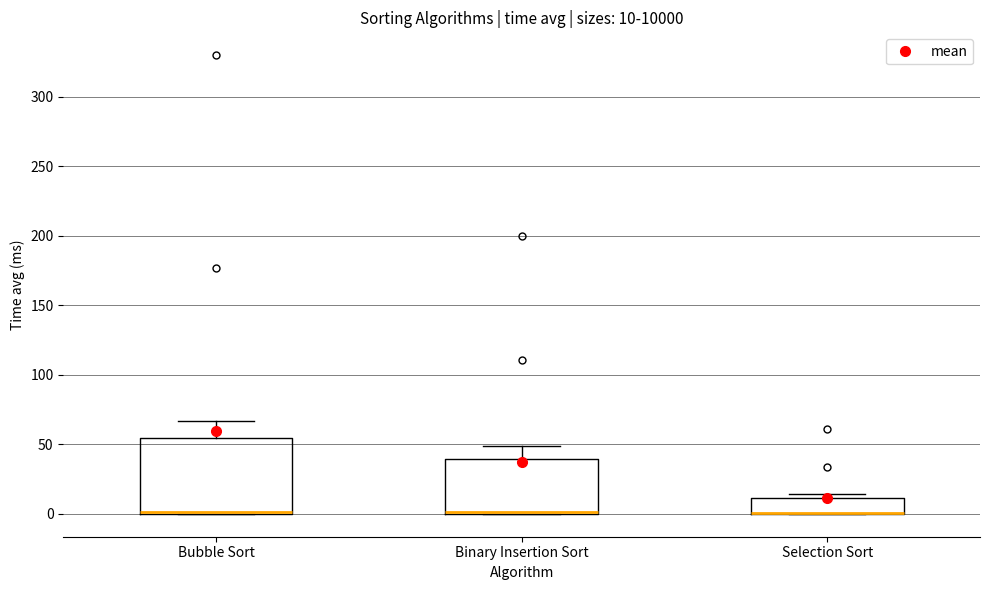

Comparing the boxes themselves (not the whiskers), which one is the tallest?

Bubble Sort